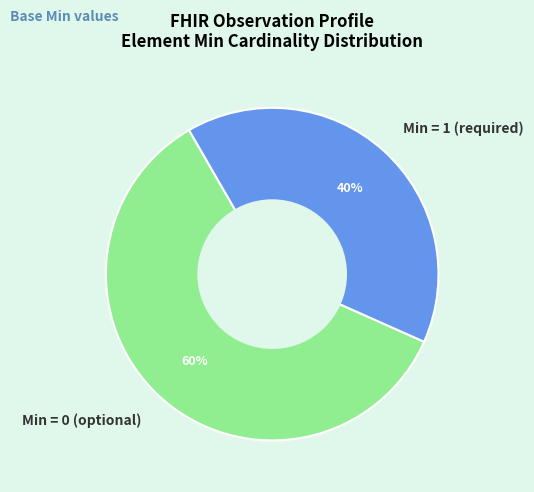

The Min = 1 (required) slice represents 40% of the pie. True or false?

True